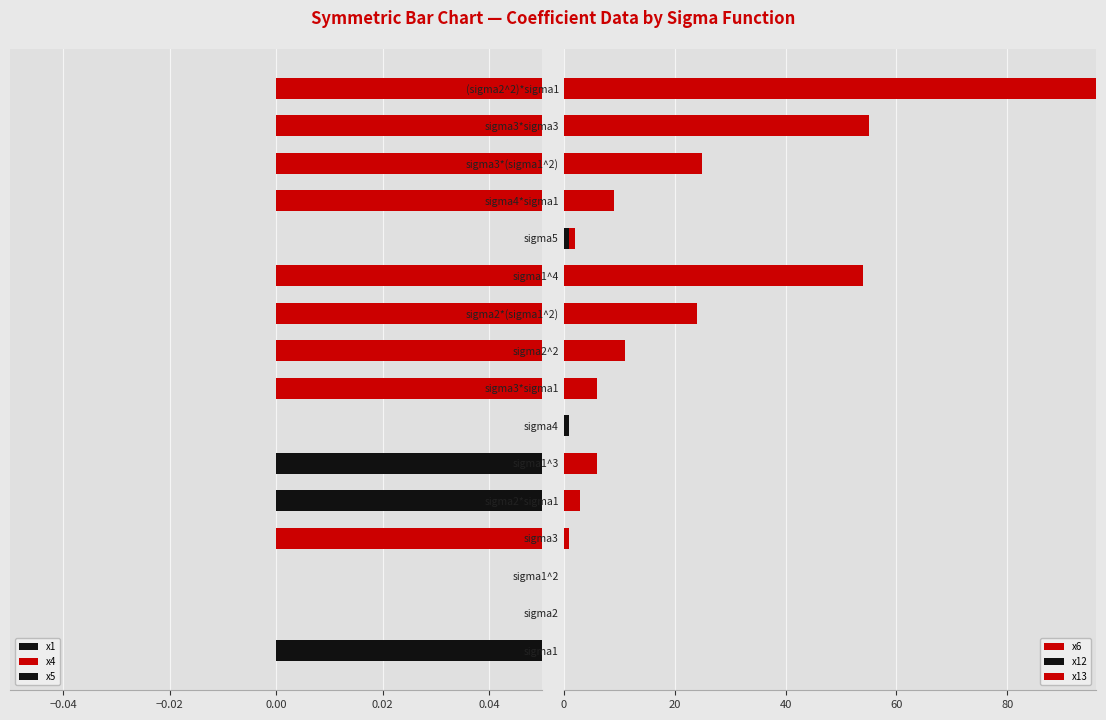

Is it true that x1 equals 0 at sigma2^2?

True